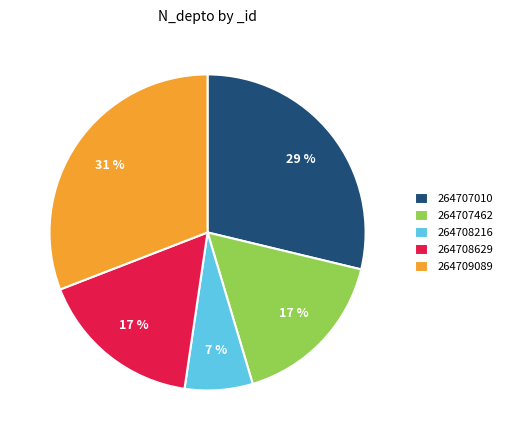

How many slices are in this pie chart?

5